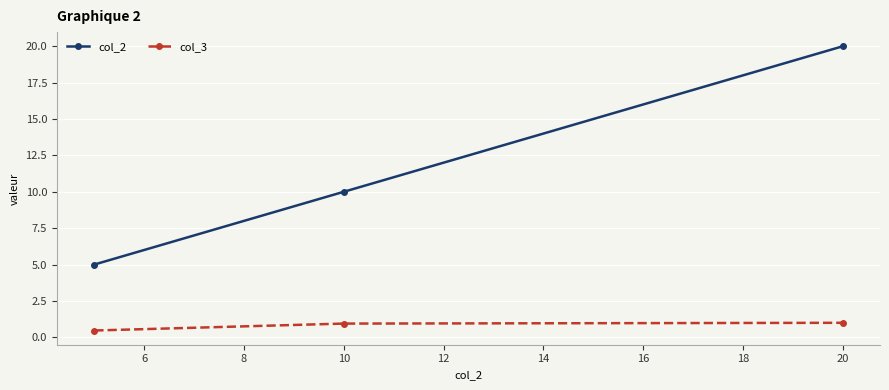

How many categories are shown in the chart?

3